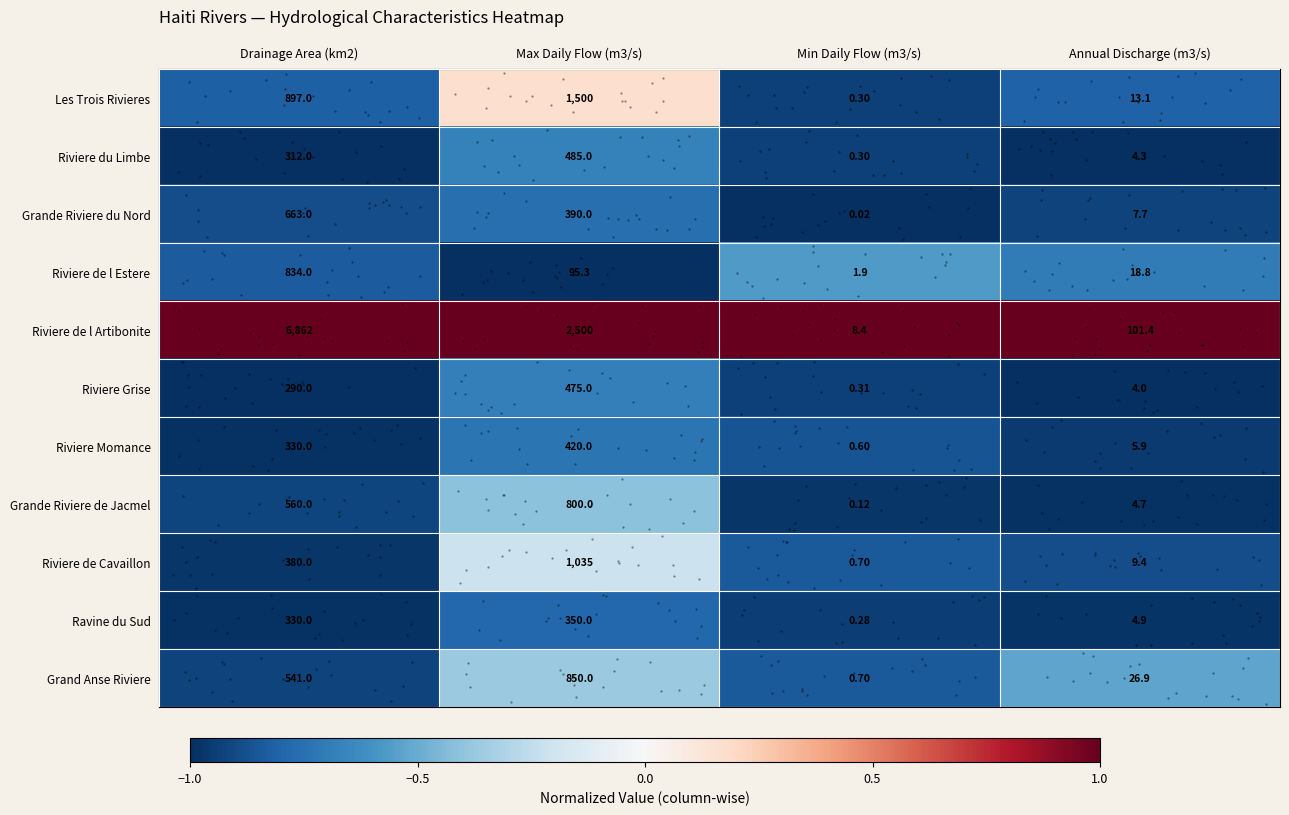

List the series in order of their peak value, highest first.

Riviere de l Artibonite, Les Trois Rivieres, Riviere de Cavaillon, Grand Anse Riviere, Riviere de l Estere, Grande Riviere de Jacmel, Grande Riviere du Nord, Riviere du Limbe, Riviere Grise, Riviere Momance, Ravine du Sud